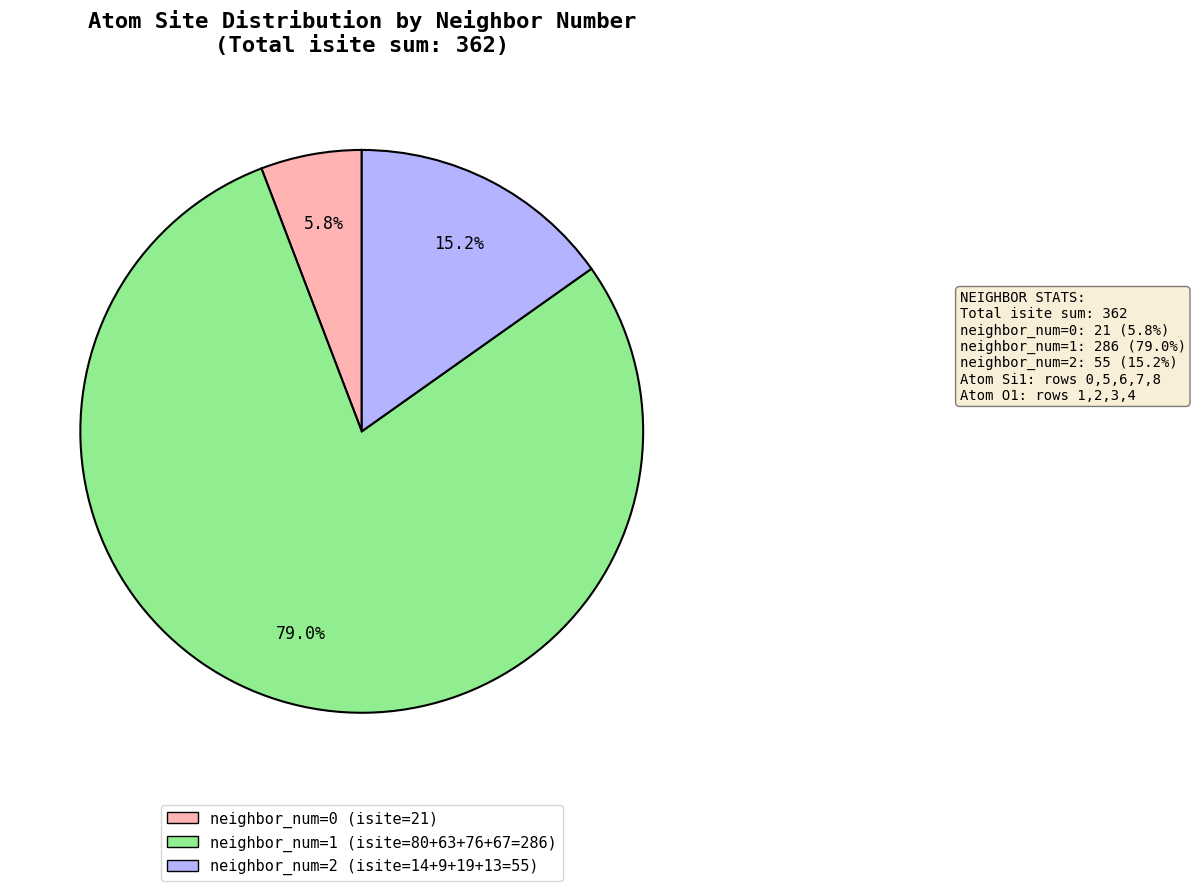

Is there any slice that represents more than half of the pie?

Yes